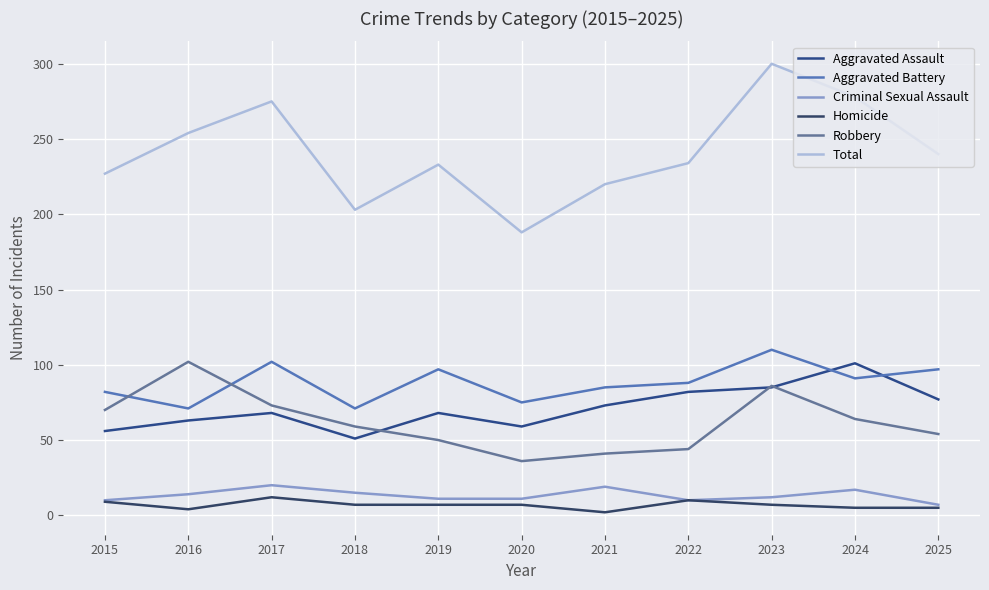

Reading right to left, what are all the values shown in this chart?

Aggravated Assault: 77	101	85	82	73	59	68	51	68	63	56
Aggravated Battery: 97	91	110	88	85	75	97	71	102	71	82
Criminal Sexual Assault: 7	17	12	10	19	11	11	15	20	14	10
Homicide: 5	5	7	10	2	7	7	7	12	4	9
Robbery: 54	64	86	44	41	36	50	59	73	102	70
Total: 240	278	300	234	220	188	233	203	275	254	227